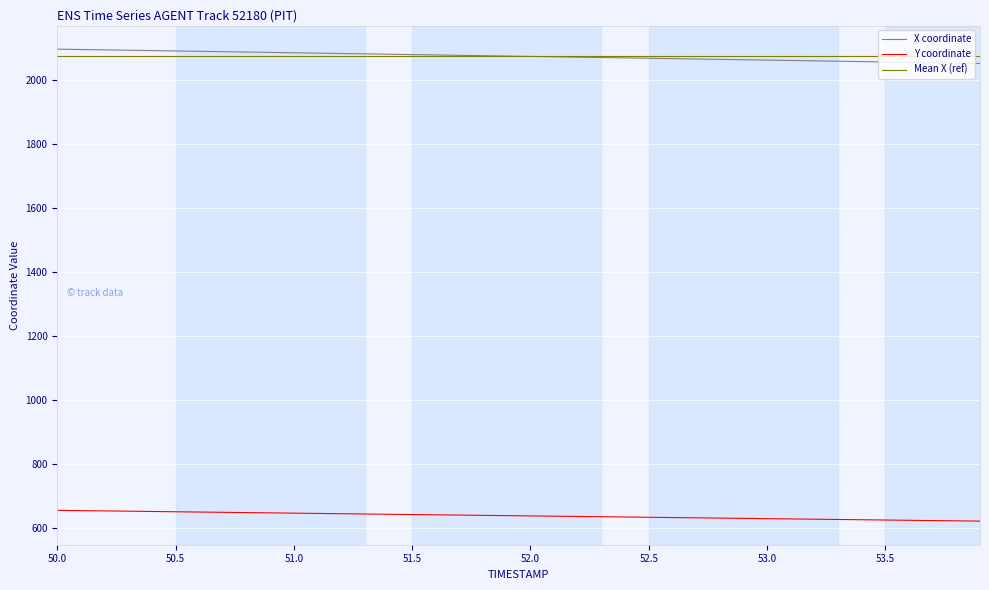

What is the spread (max minus min) of values at 51.6?

1436.9